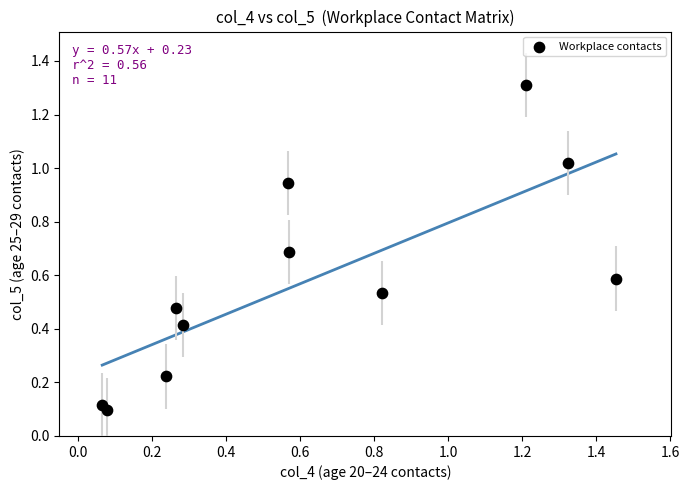

What is the range of X values (max minus min)?

1.4